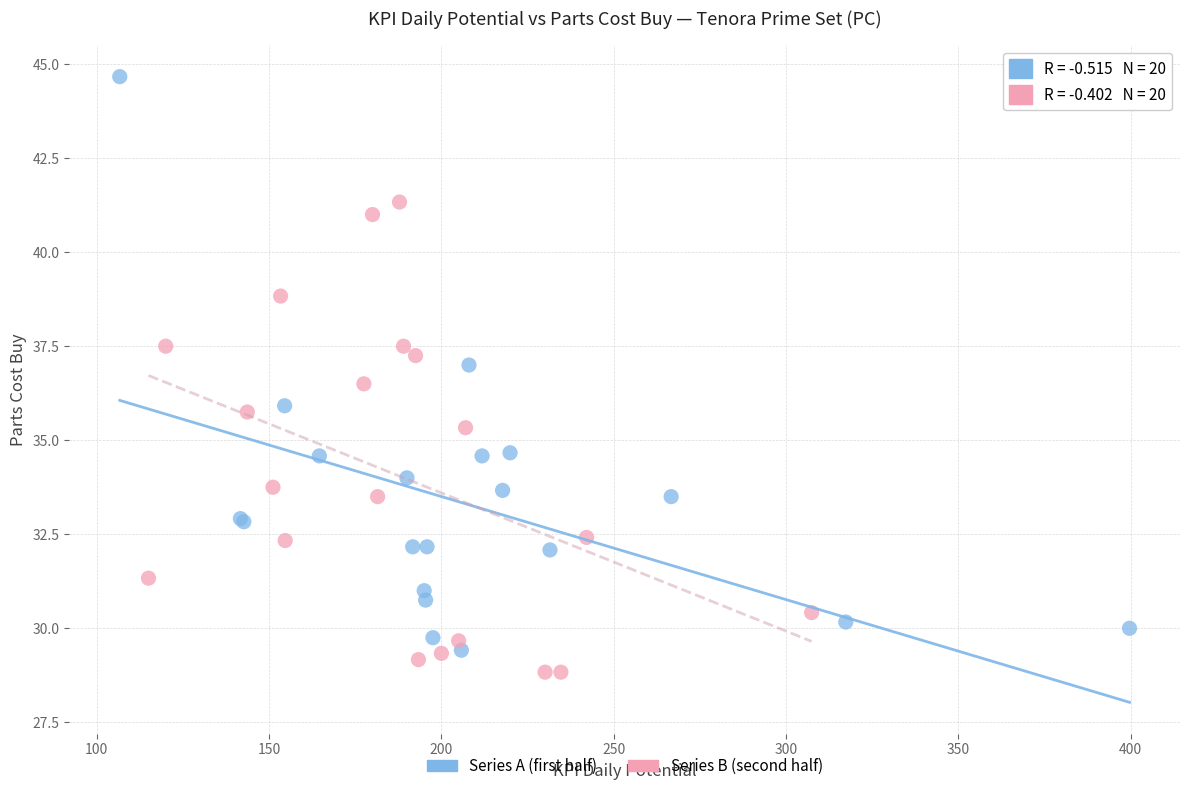

What are all the series names shown in the legend?

Series A (first half), Series B (second half)